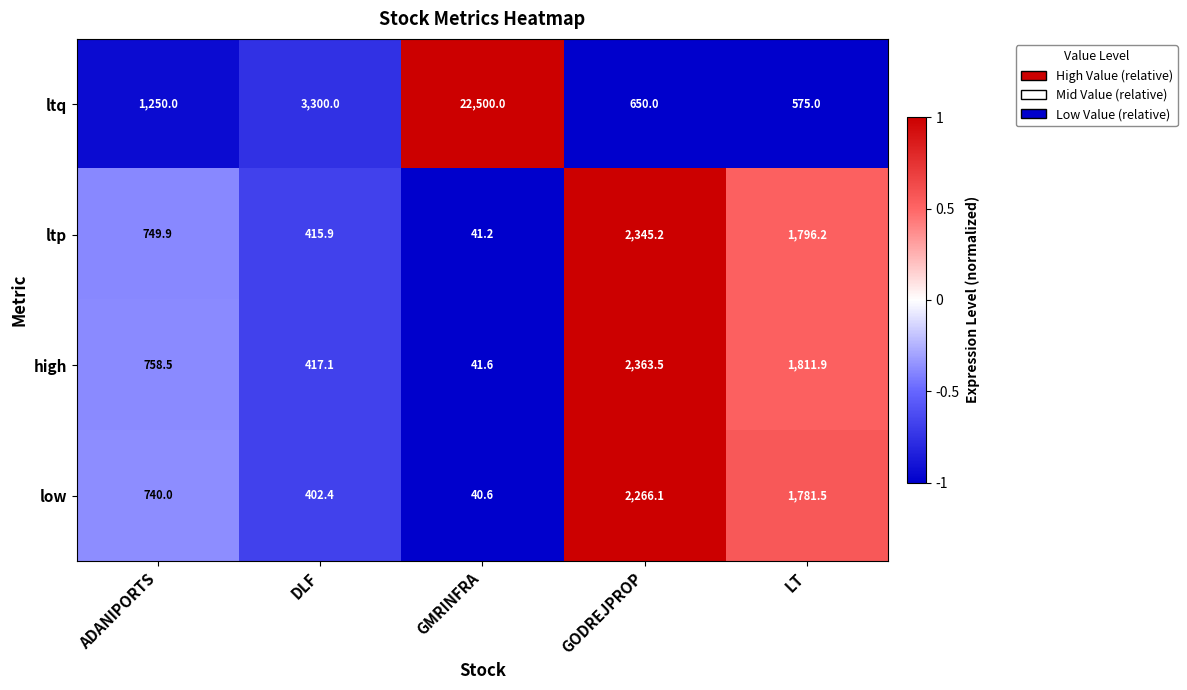

Rank the series at GODREJPROP from lowest to highest value.

ltq, low, ltp, high